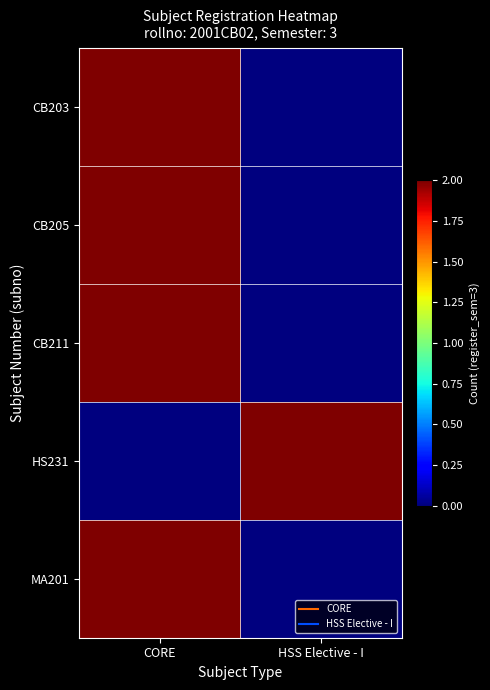

Which has a higher value, HSS Elective - I or CORE?

CORE